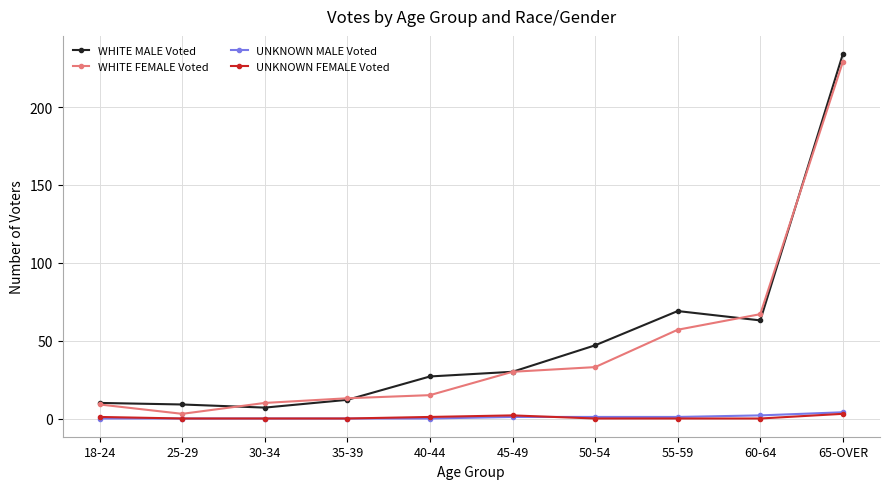

True or false: WHITE FEMALE Voted and UNKNOWN FEMALE Voted intersect in this chart.

False